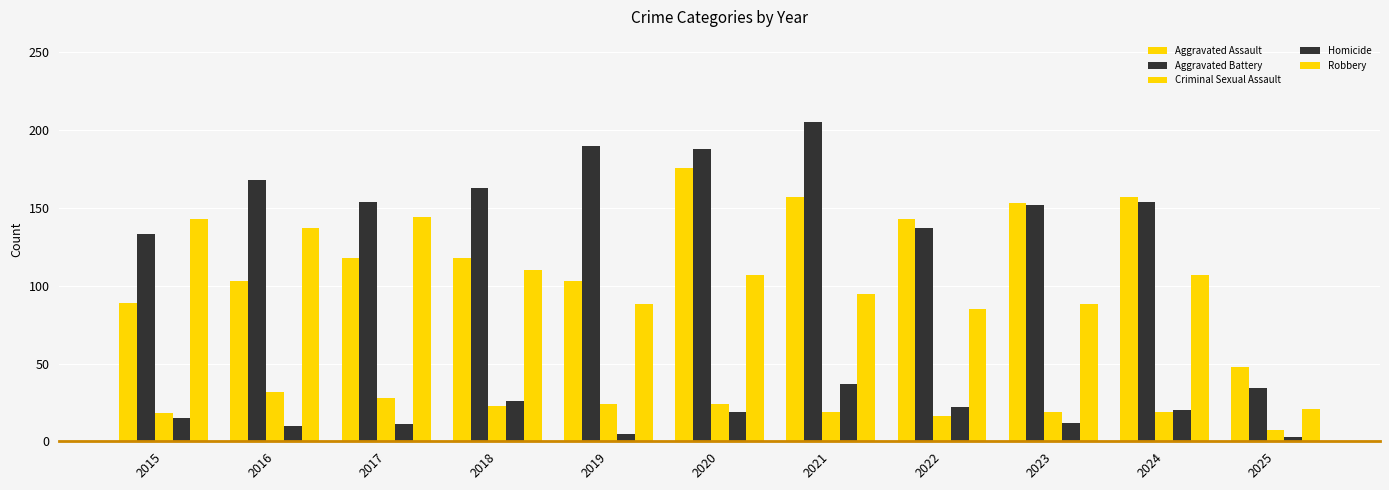

How many bars are there in each group?

5